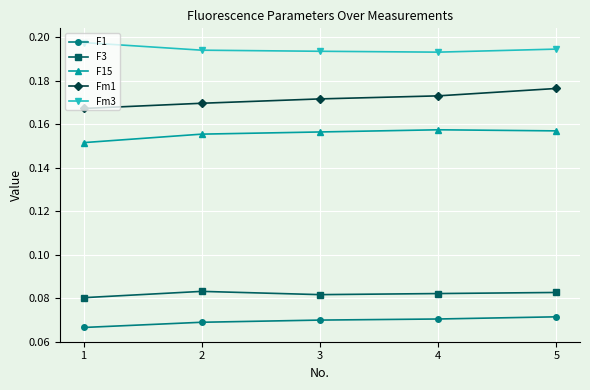

The value of F15 at 1 is 0.1. True or false?

False